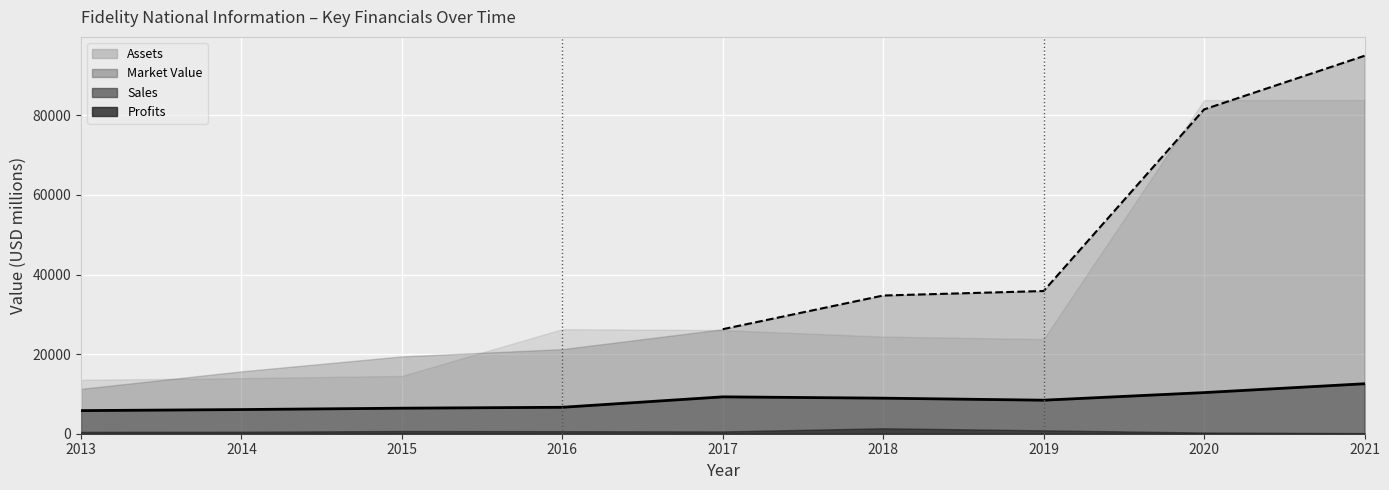

True or false: Market_Value and Sales intersect in this chart.

False